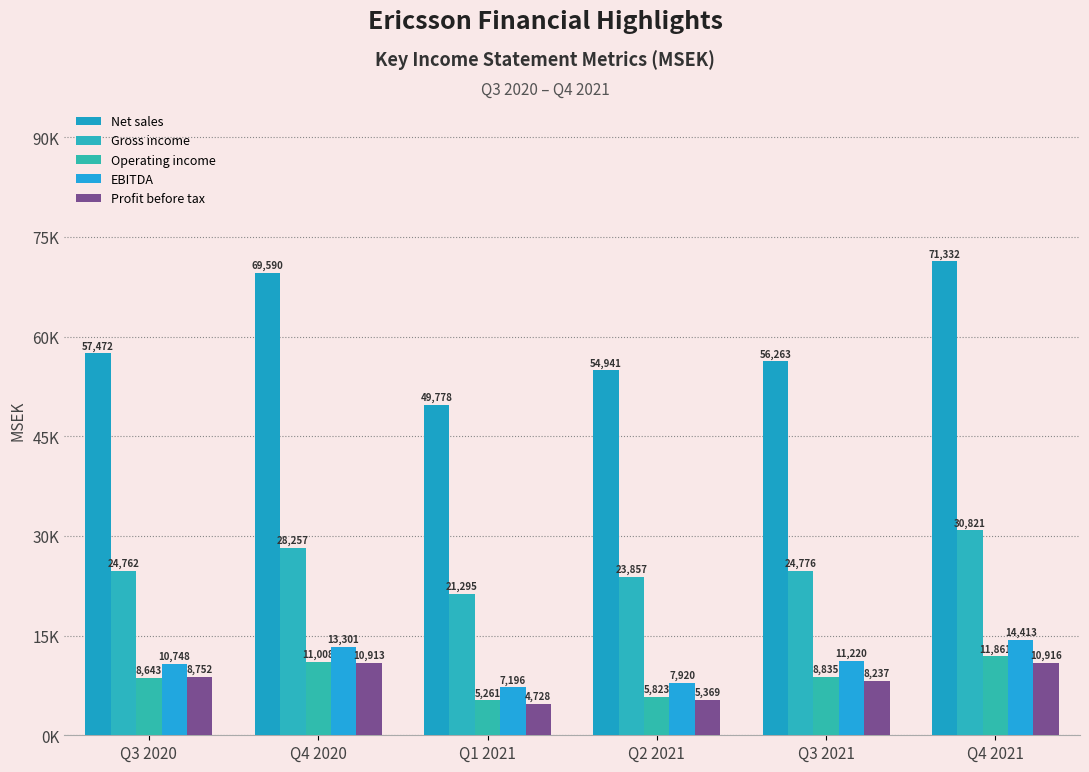

Does the chart contain any negative values?

No